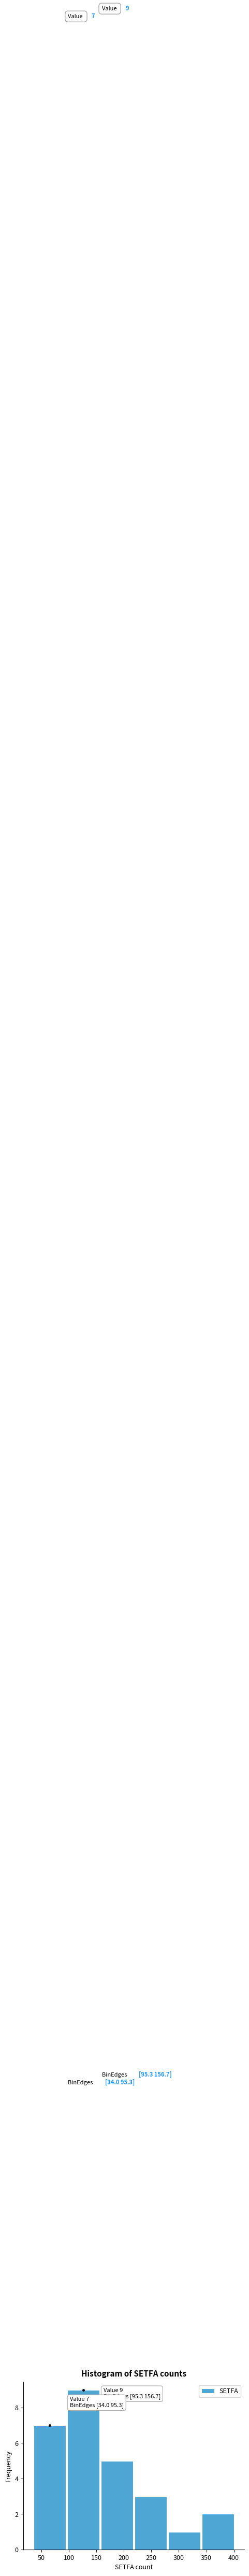

Which range on the x-axis has the tallest bar?

95 to 155